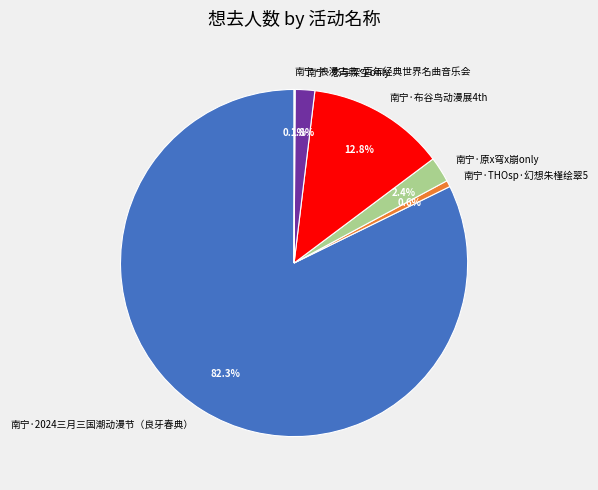

Do 南宁·布谷鸟动漫展4th and 南宁·原x穹x崩only together represent more than half of the pie?

No